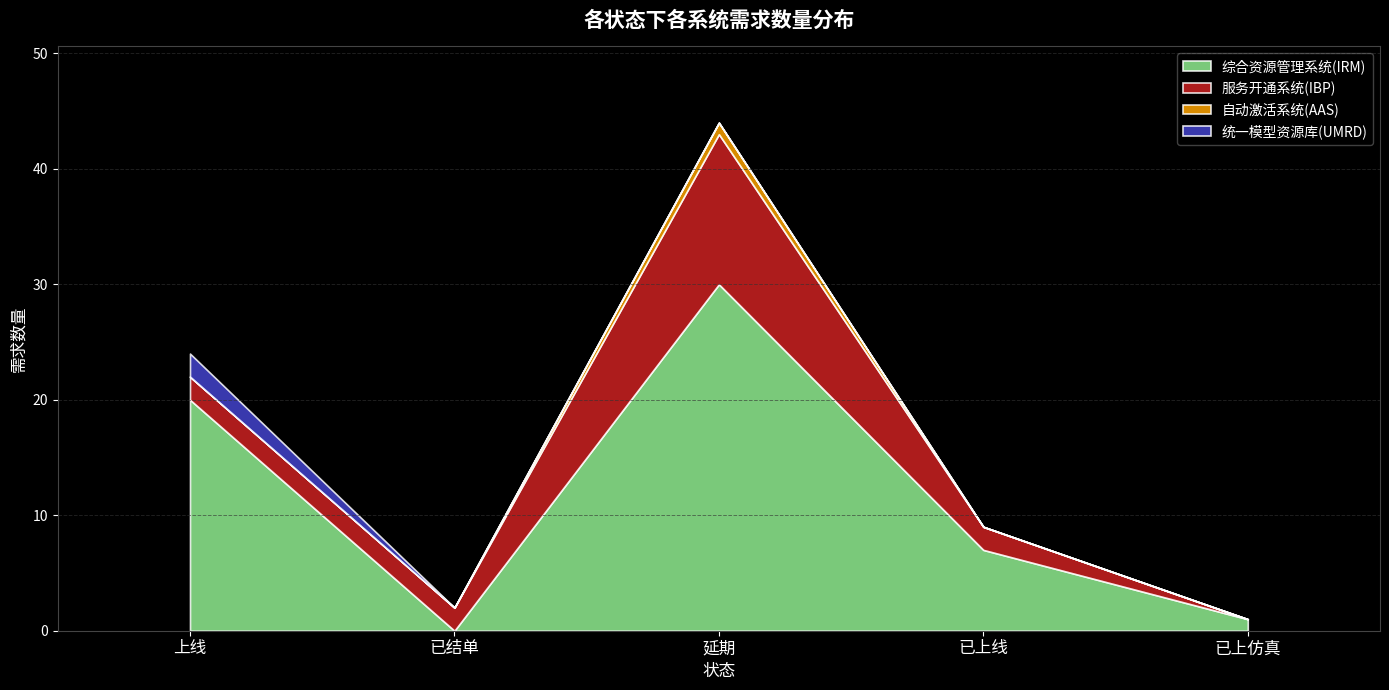

Reading left to right, list all the values displayed in this chart.

综合资源管理系统(IRM): 上线=20	已结单=0	延期=30	已上线=7	已上仿真=1
服务开通系统(IBP): 上线=2	已结单=2	延期=13	已上线=2	已上仿真=0
自动激活系统(AAS): 上线=0	已结单=0	延期=1	已上线=0	已上仿真=0
统一模型资源库(UMRD): 上线=2	已结单=0	延期=0	已上线=0	已上仿真=0